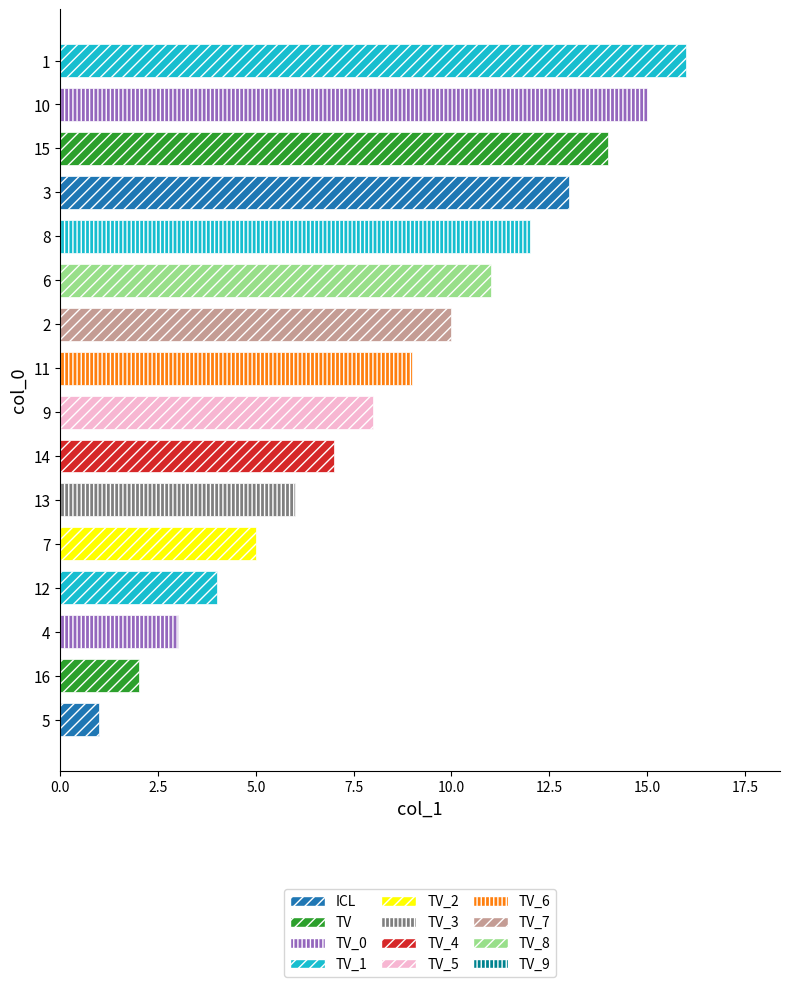

What is the sum of all values?

136